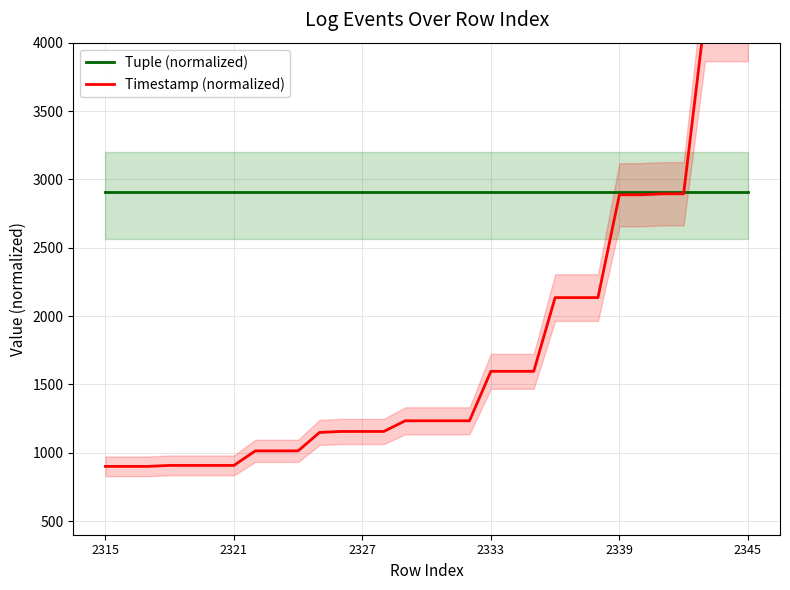

Which series has the largest range (max minus min)?

Timestamp (normalized)